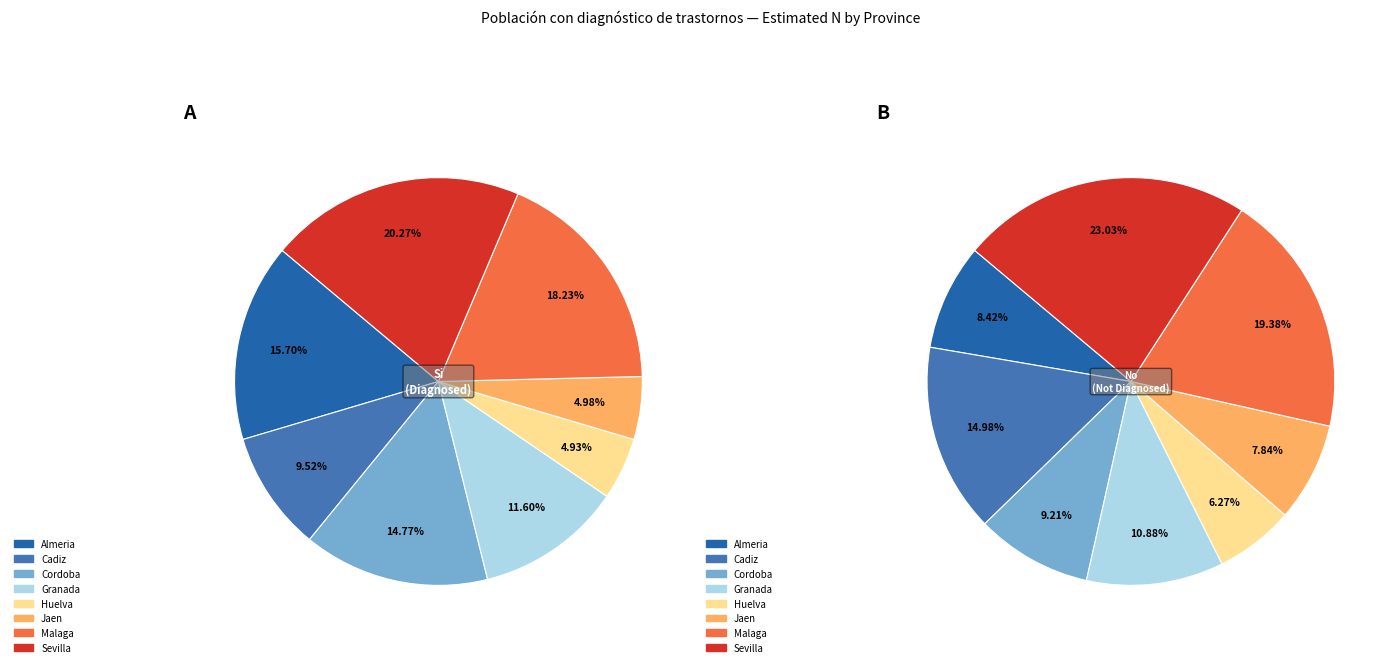

Is there any slice that represents more than half of the pie?

No